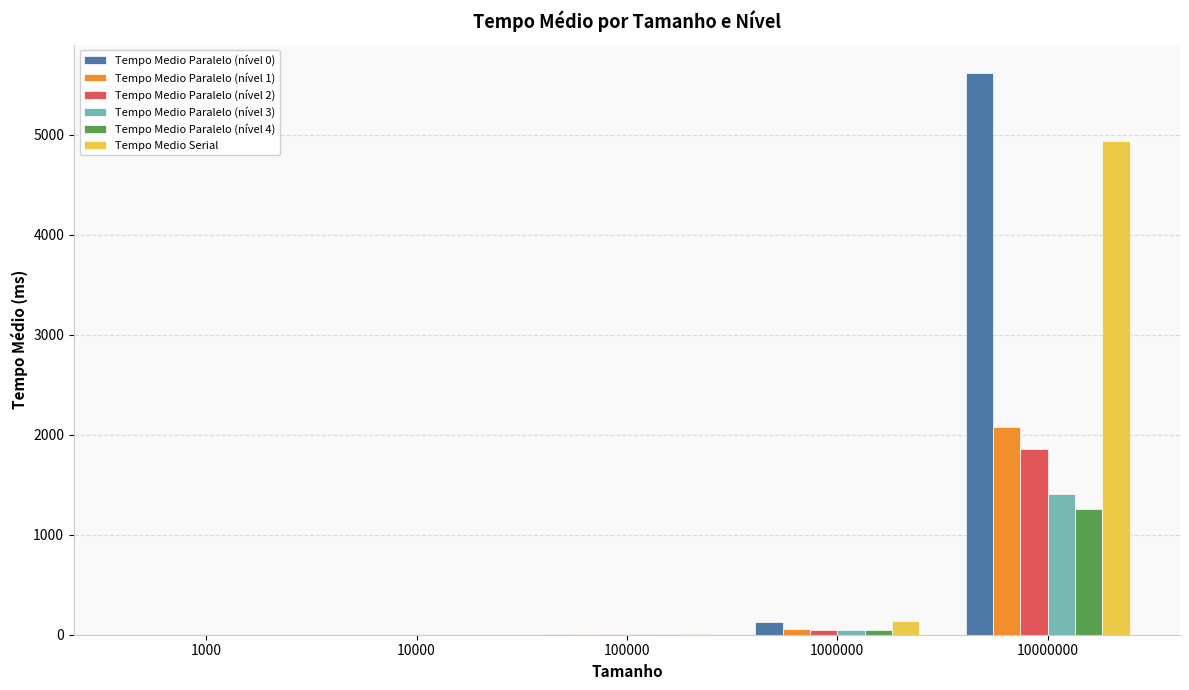

At which category is the sum across all series the highest?

10000000